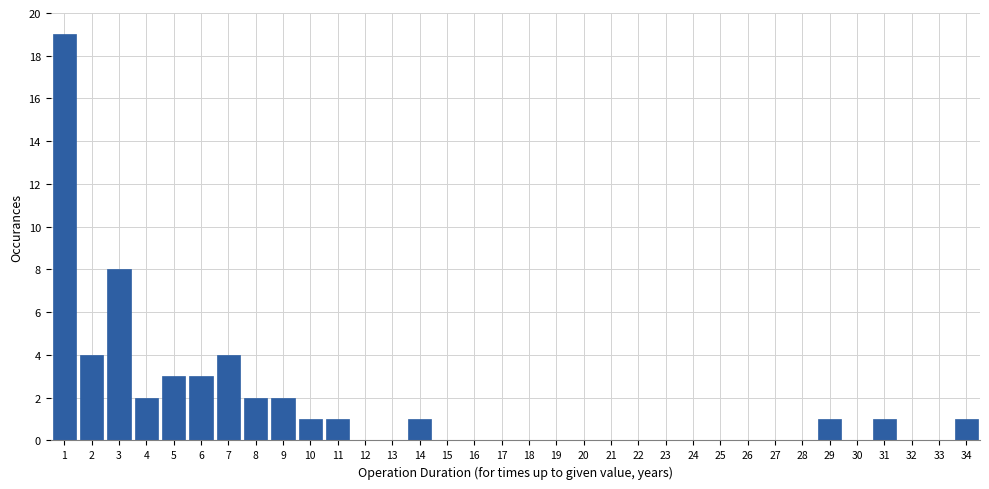

At which label is the value closest to 9?

3